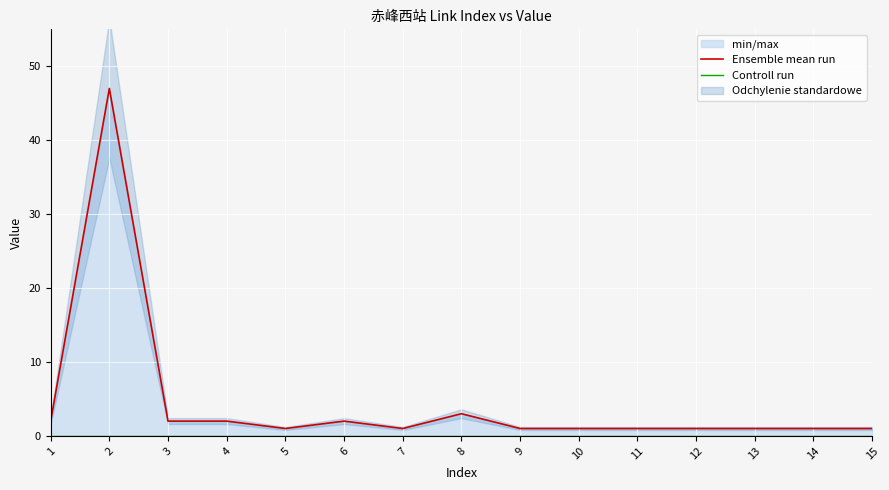

At which category does Ensemble mean run reach its first local peak?

2